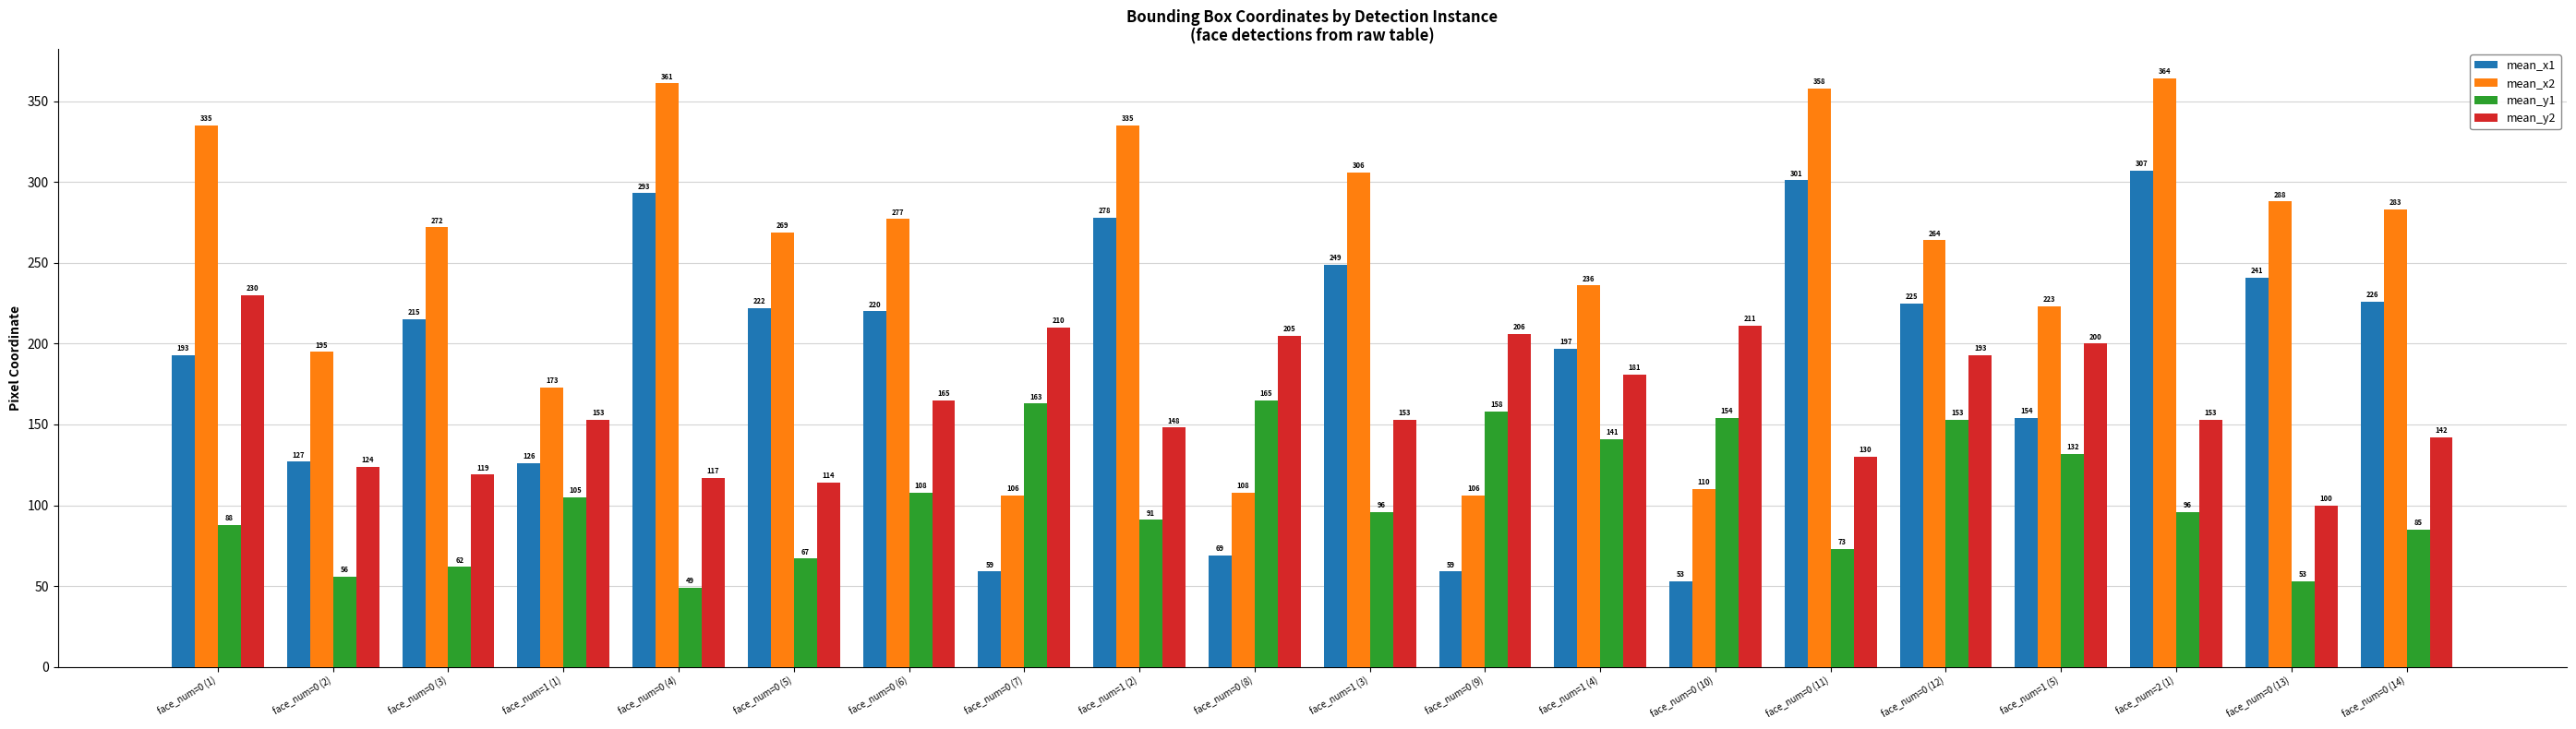

What is the value of the mean_x2 bar at the 2nd from the left?

195